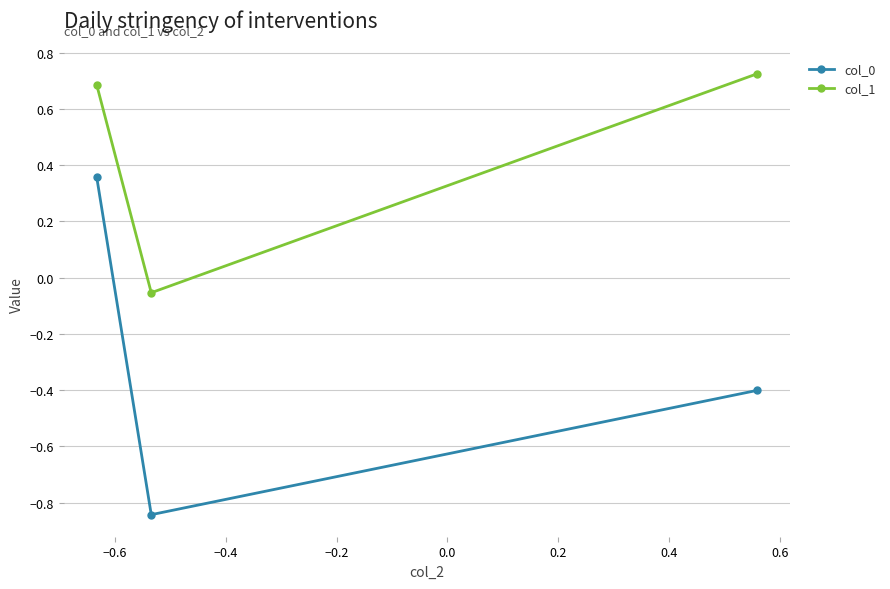

Which series has the largest total across all categories?

col_1